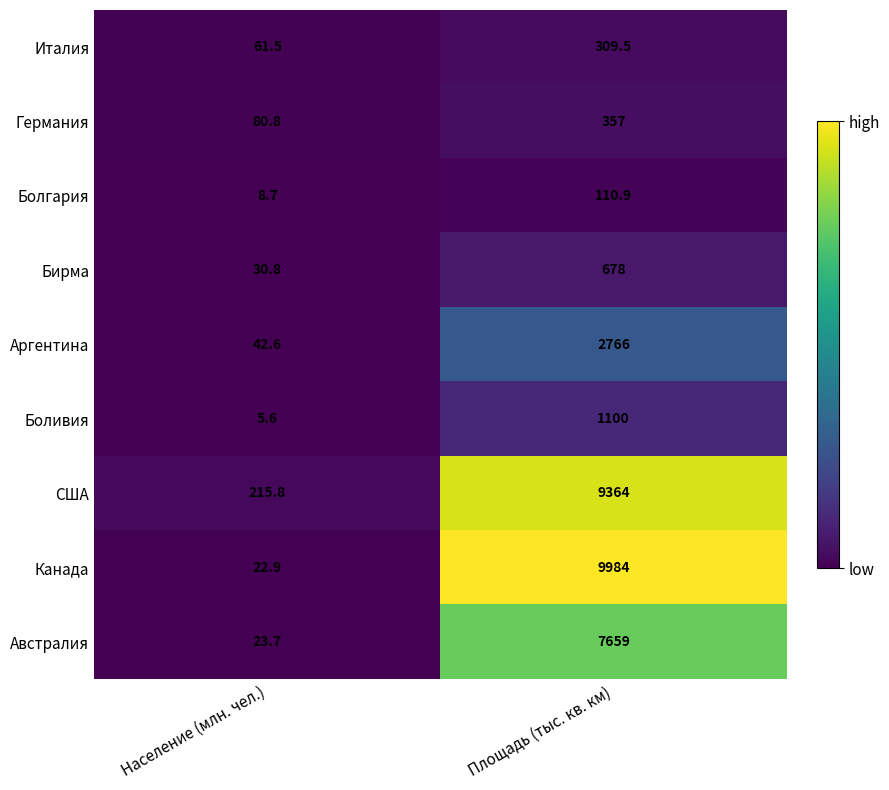

What is the difference between the highest and lowest values at Население (млн. чел.)?

210.2